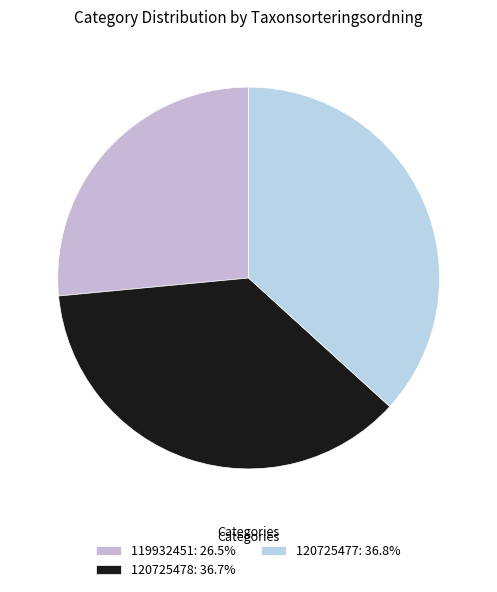

How many slices are in this pie chart?

3